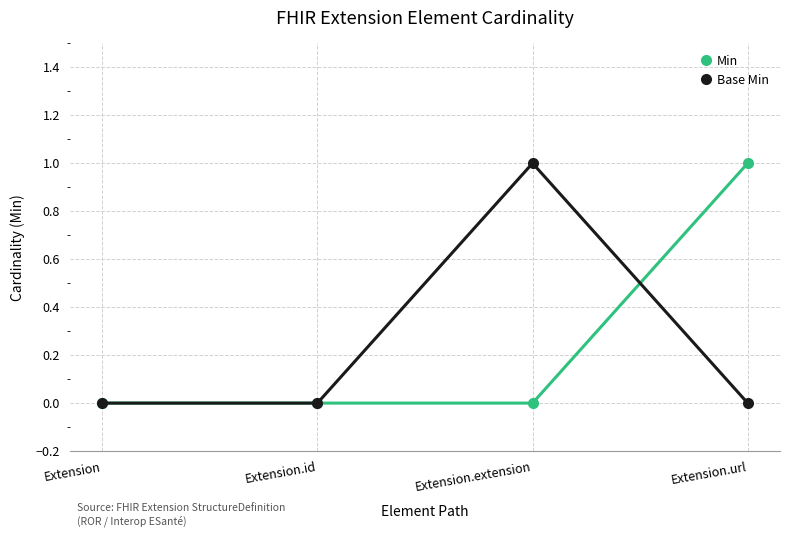

What is the sum of the Base Min values at Extension.url and Extension.extension?

1